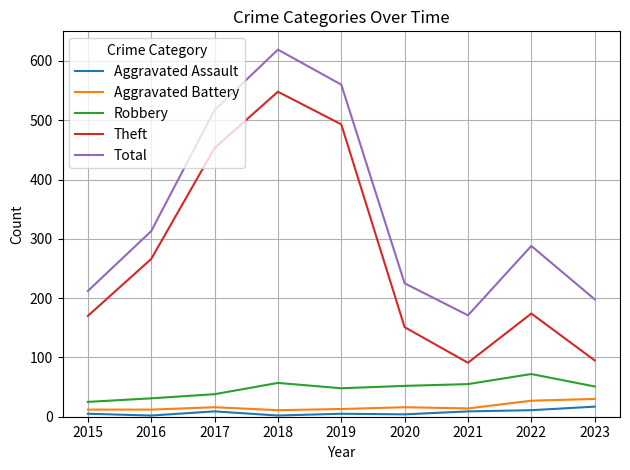

What is the difference between the second highest and second lowest values in the Total series?

362